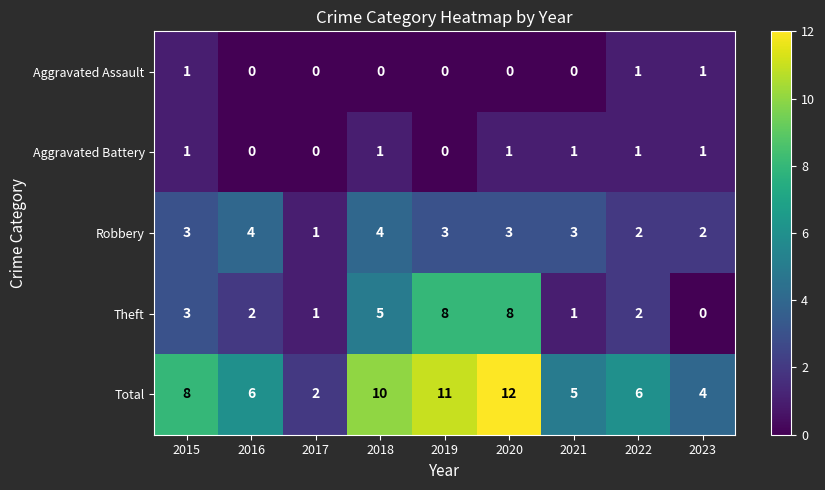

Which series has the largest total across all categories?

Total